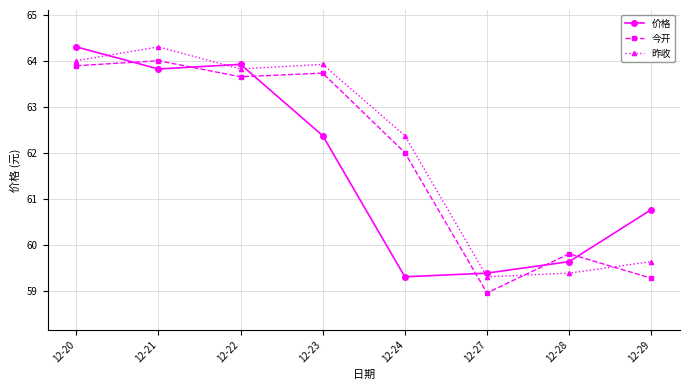

The 今开 series shows 59.3 at 12-29. True or false?

True